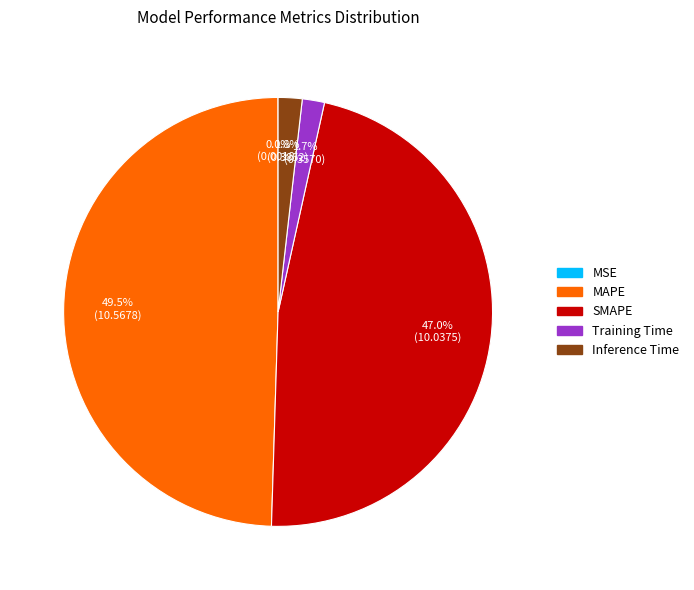

Does Training Time account for over 50% of the chart?

No